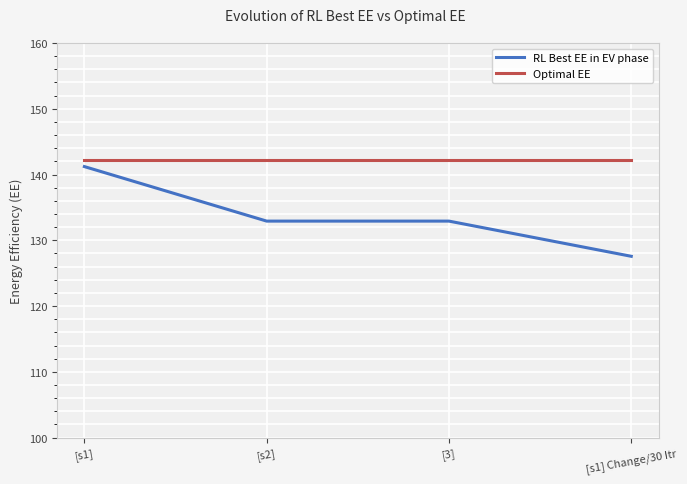

Rank the series by their average value, from highest to lowest.

Optimal EE, RL Best EE in EV phase